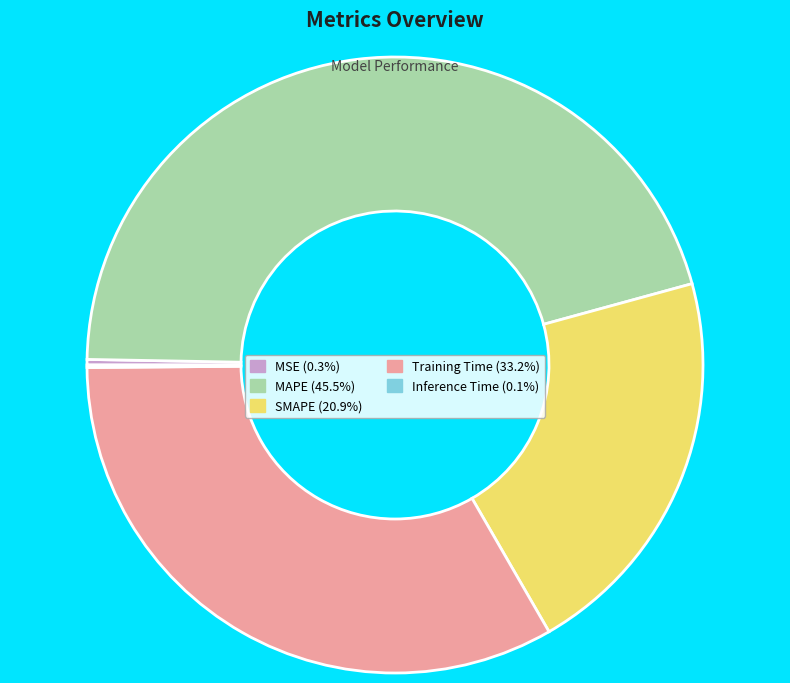

Which slice is the largest?

MAPE